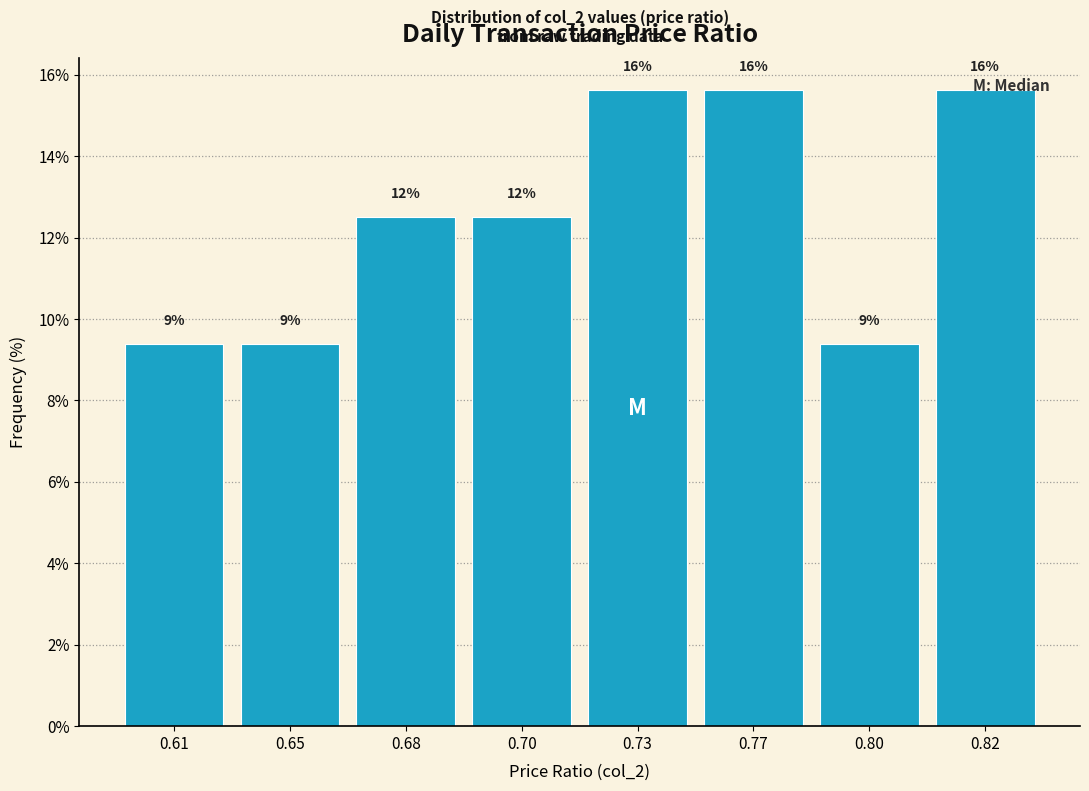

How many bars are there in total?

8